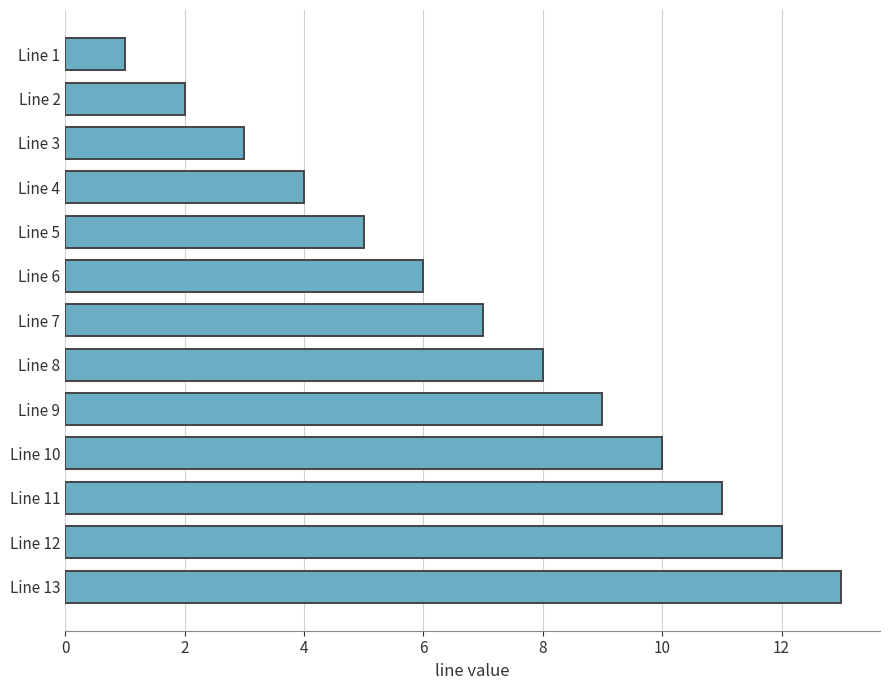

List the labels in order of value, smallest first.

Line 1, Line 2, Line 3, Line 4, Line 5, Line 6, Line 7, Line 8, Line 9, Line 10, Line 11, Line 12, Line 13